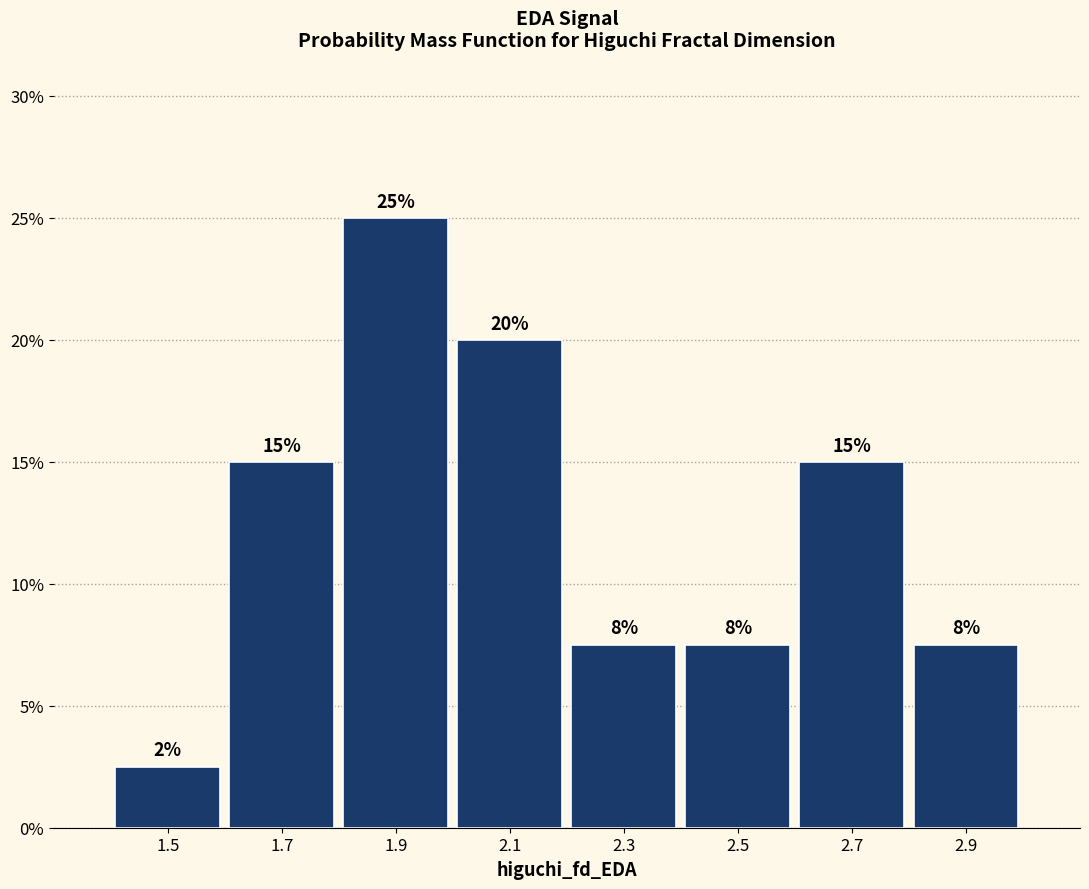

Over which range of the x-axis is the bar tallest?

1.8 to 2.0